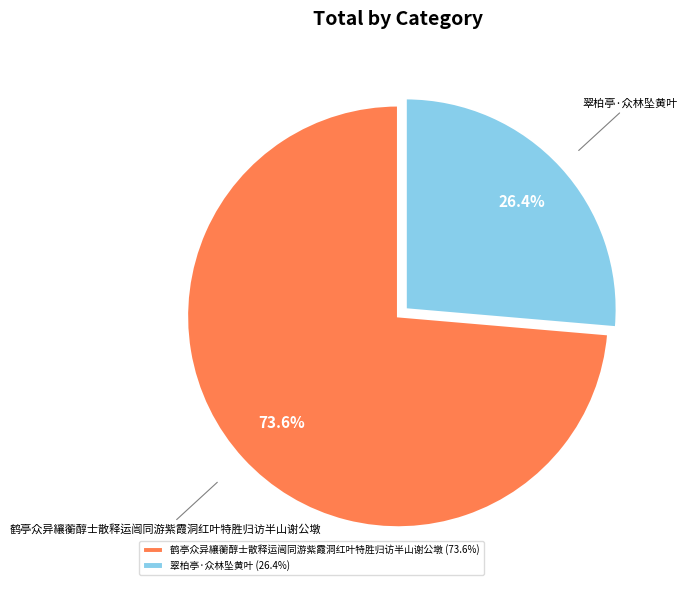

Which slice represents more than half of the pie?

鹤亭众异纕蘅醇士散释运闿同游紫霞洞红叶特胜归访半山谢公墩